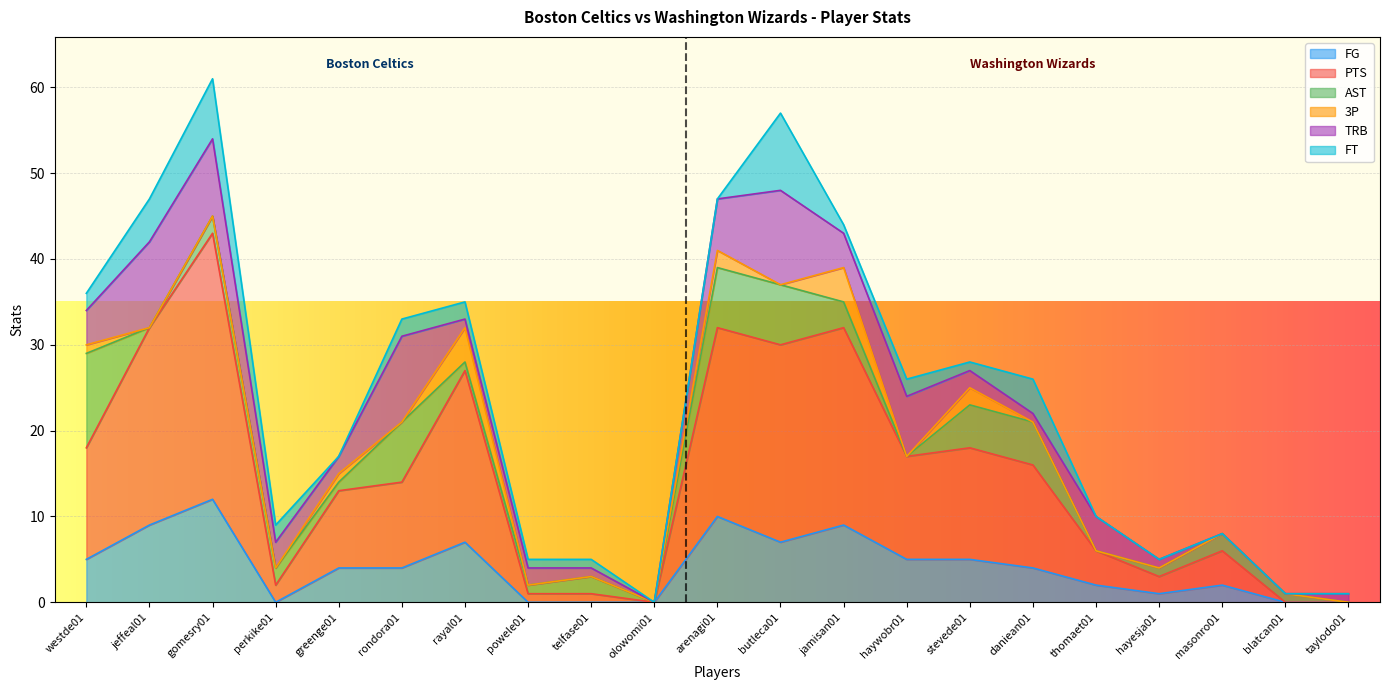

What is the difference between the maximum and second lowest values in the PTS series?

31